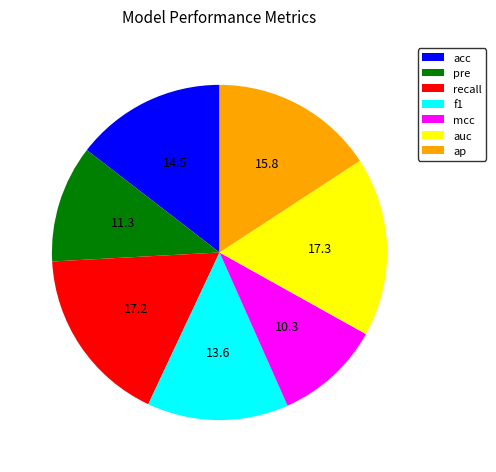

Count the number of slices in the pie.

7